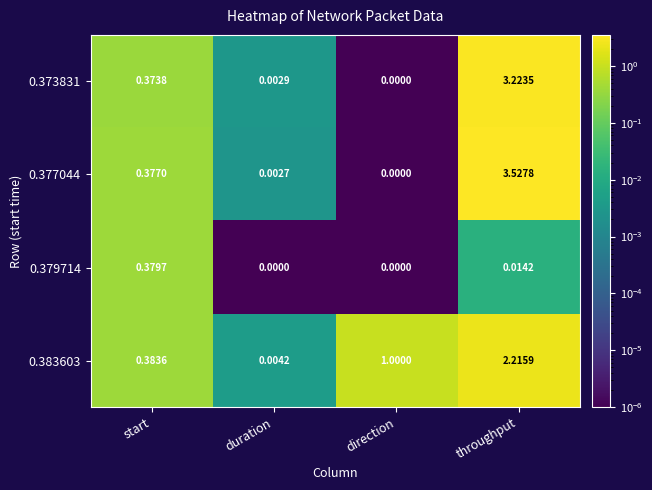

Where is 0.377044 nearest to the value 1?

start